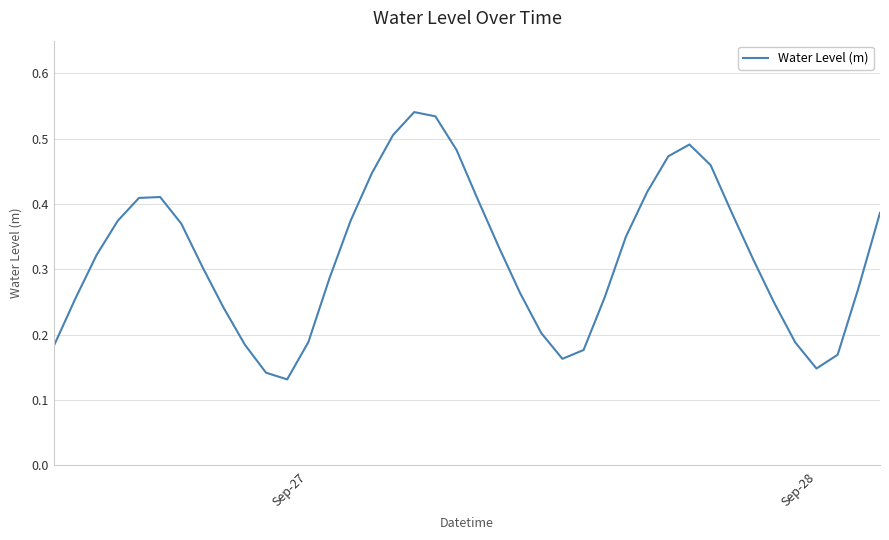

How many lines are shown in the chart?

1